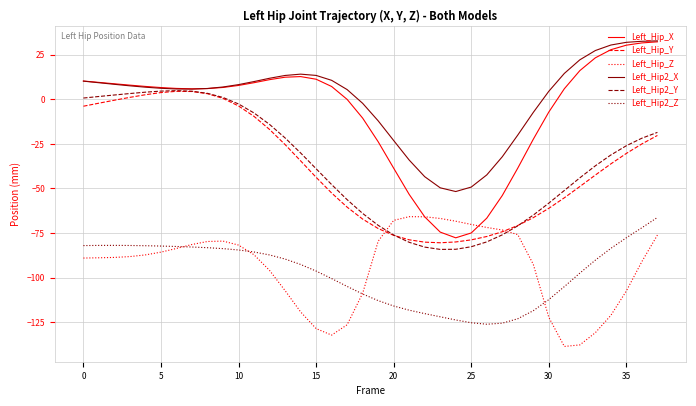

How many values in the Left_Hip_Y series are below -36?

20